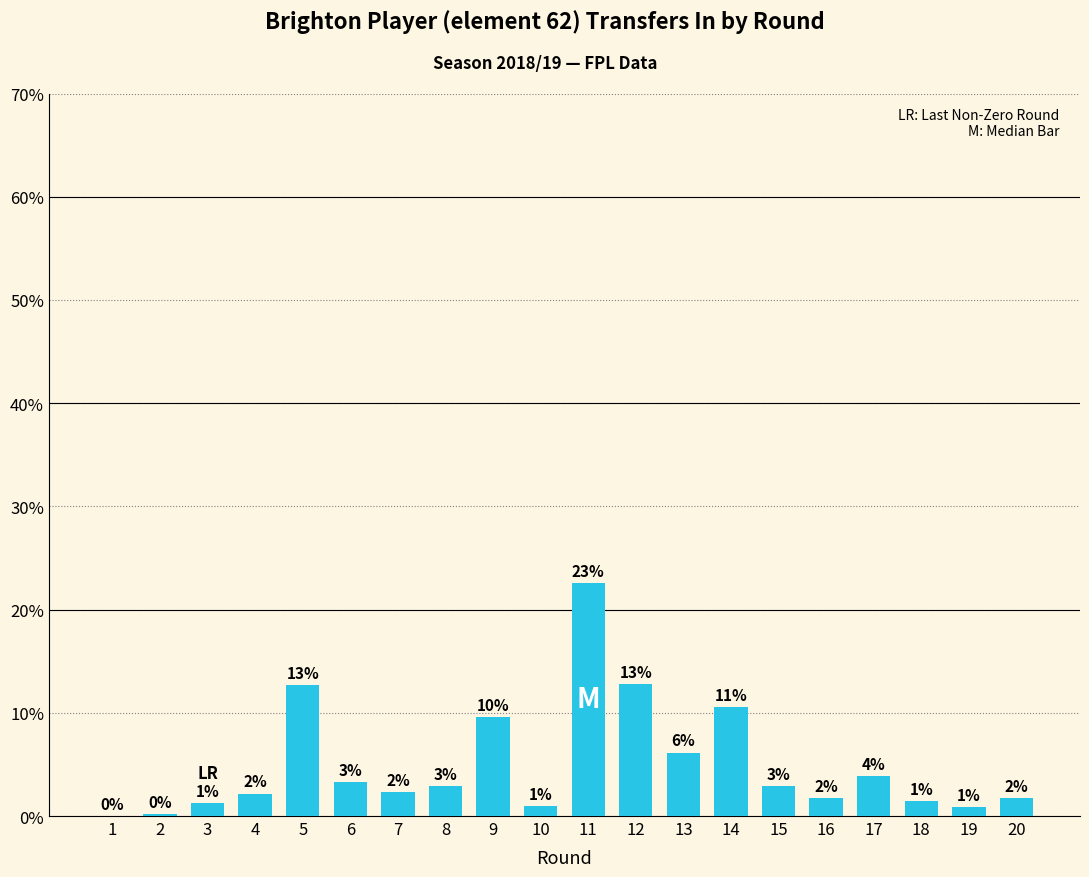

Which label corresponds to the largest value in the chart?

11